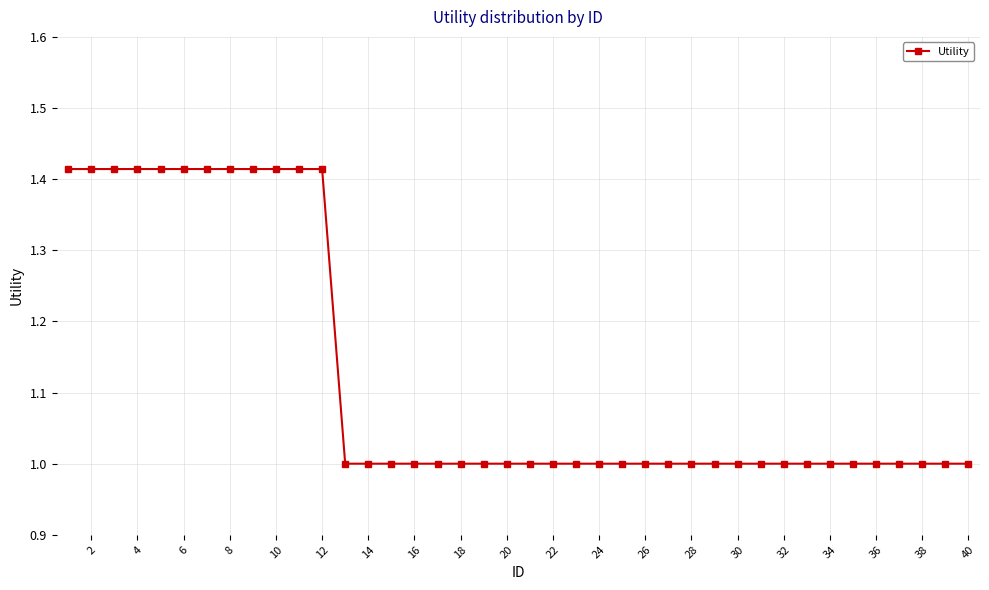

What is the difference between the second highest and second lowest values?

0.4